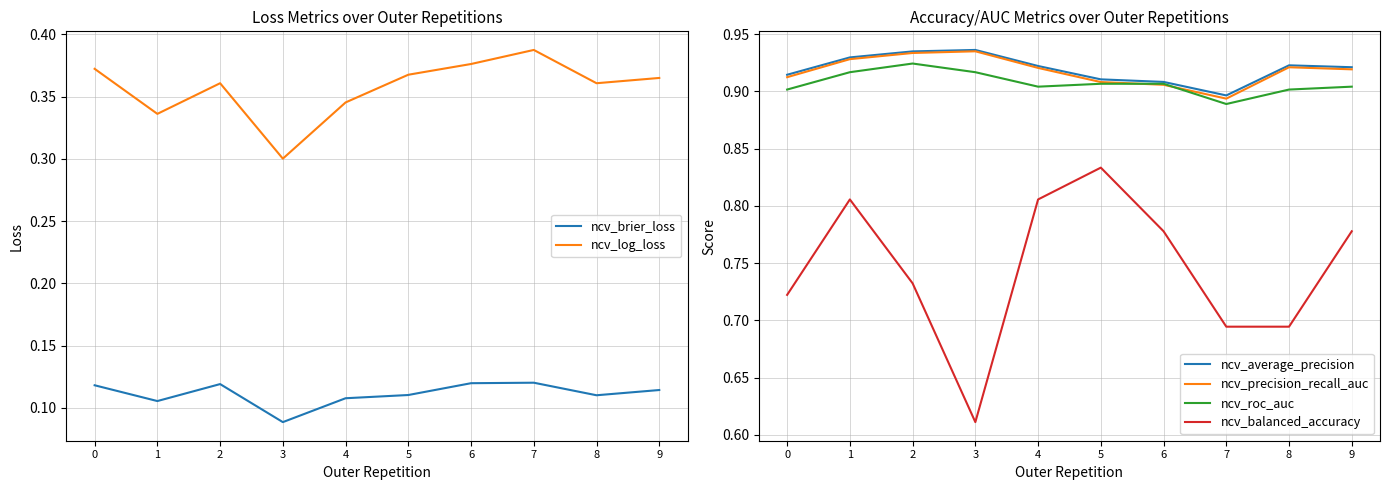

The value of ncv_roc_auc at 4 is 1.4. True or false?

False